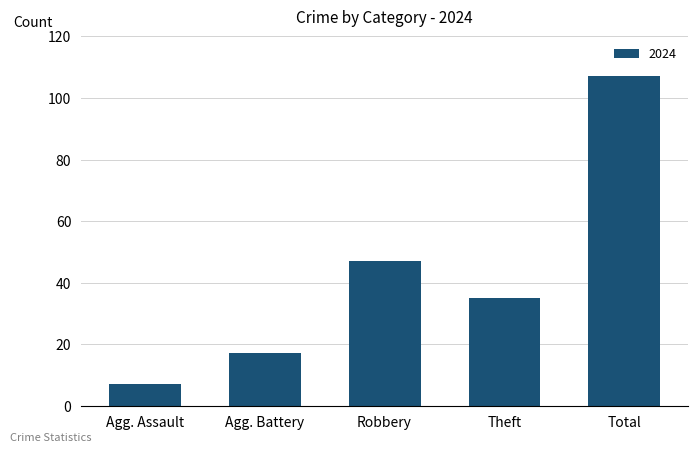

What is the smallest value displayed?

7